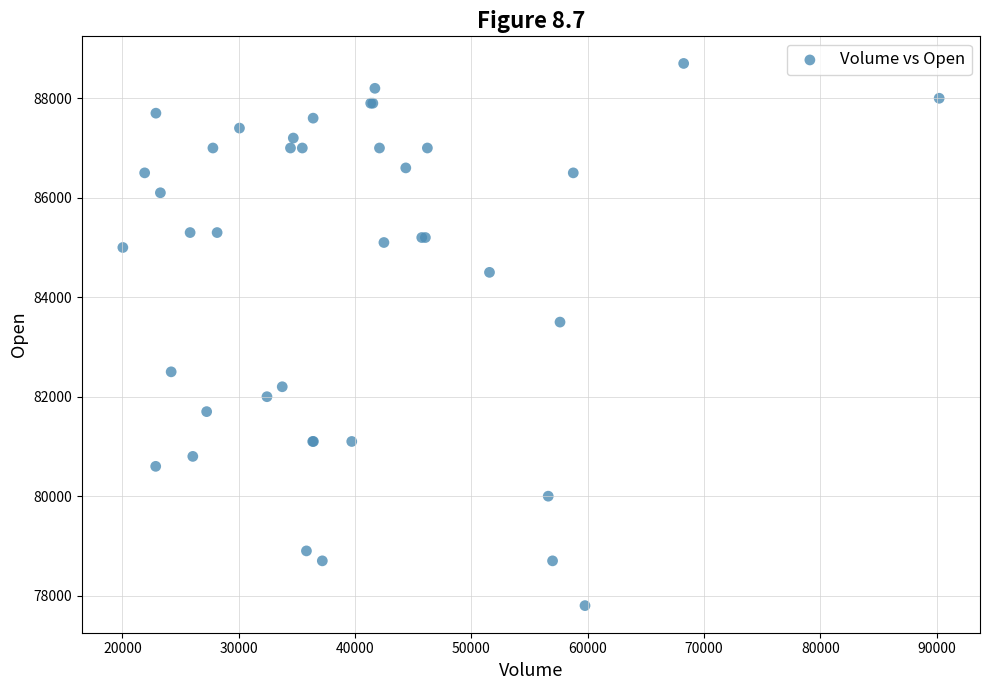

What Y value in the scatter plot is closest to 83250?

83500